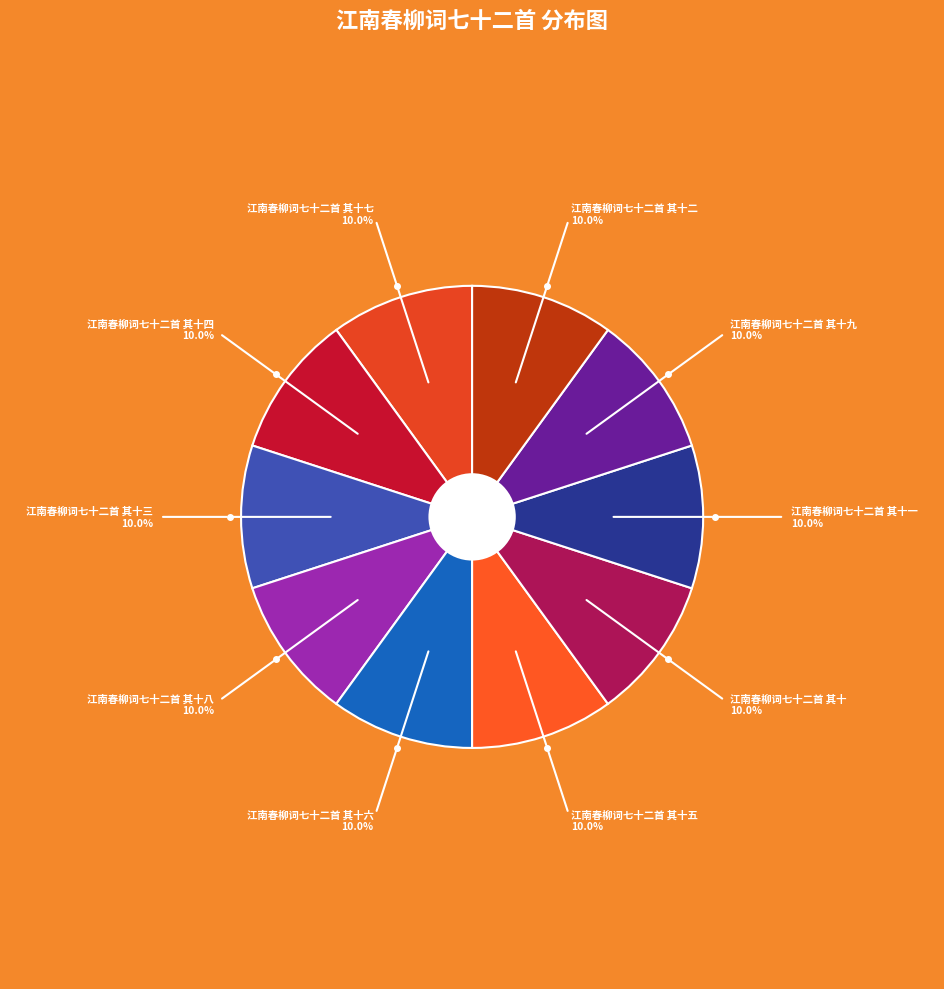

Count the number of slices in the pie.

10